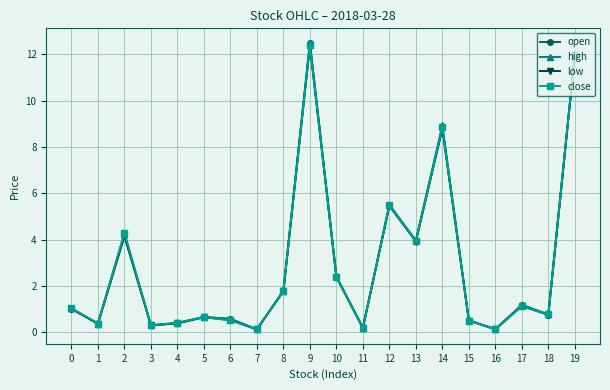

How many data points in close are less than 1?

10